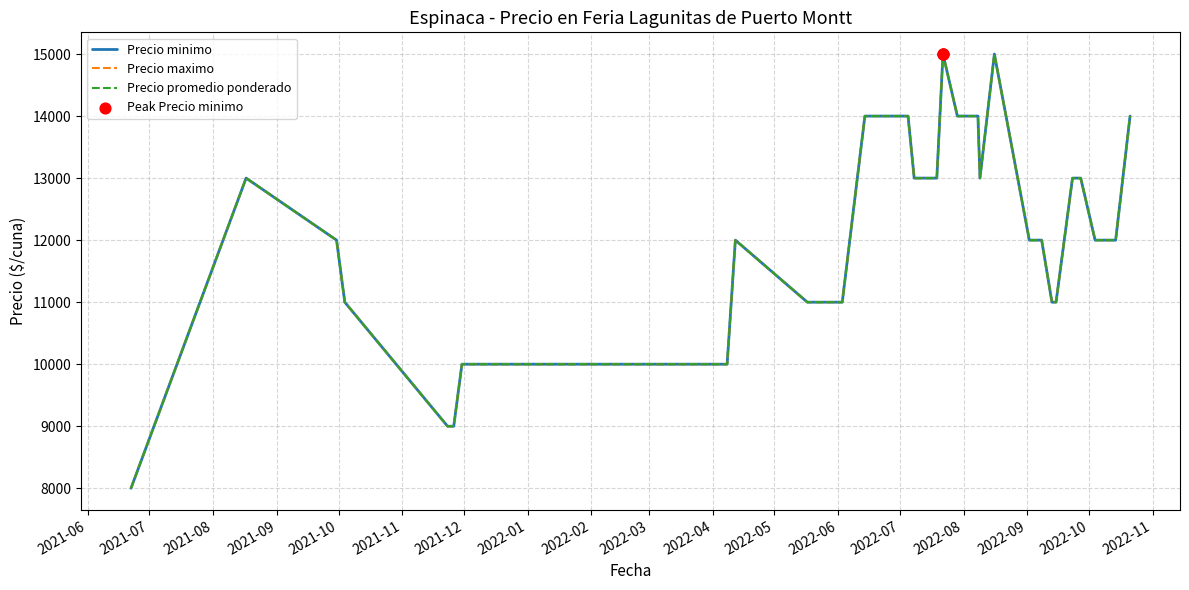

What are all the series names shown in the legend?

Precio minimo, Precio maximo, Precio promedio ponderado